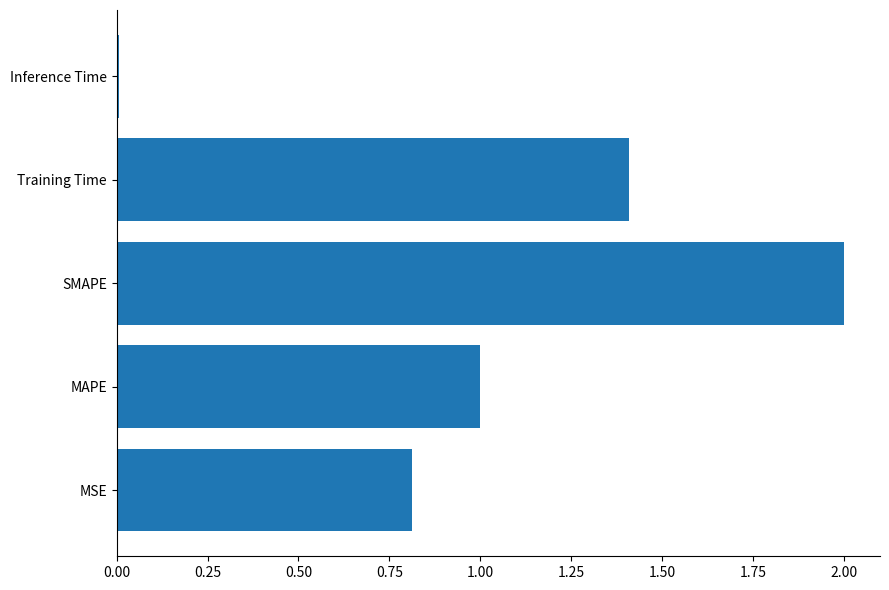

What is the sum of the values at SMAPE and Training Time?

3.4